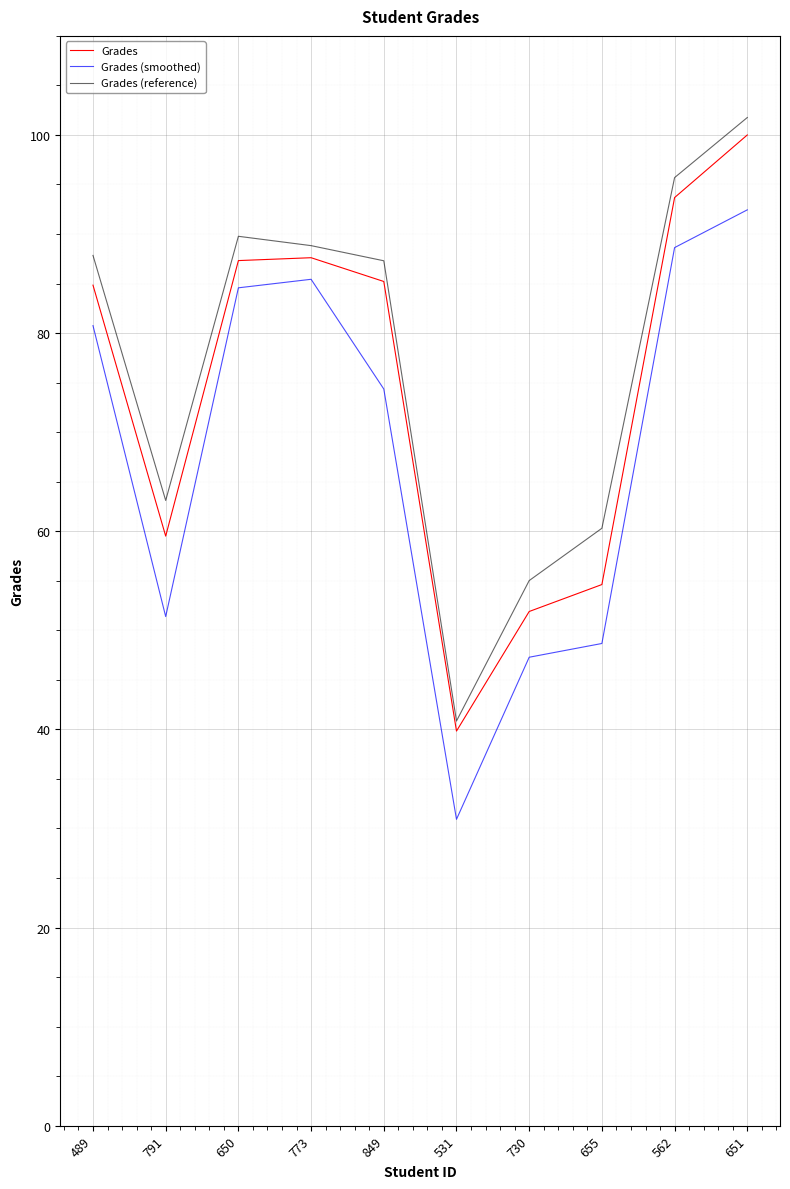

What is the minimum value shown in the chart?

30.9